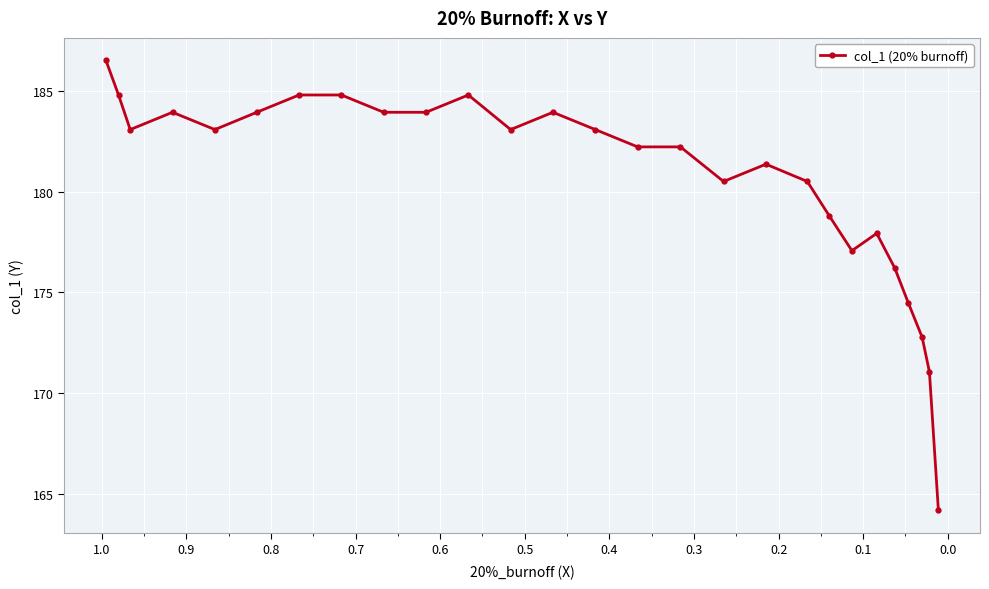

How many series are shown in this chart?

1